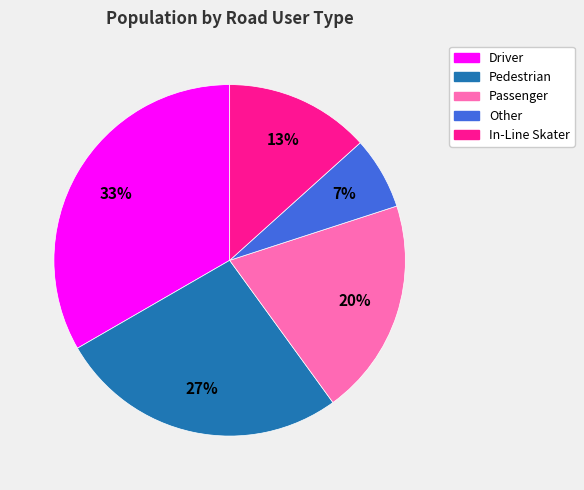

Count the number of slices in the pie.

5